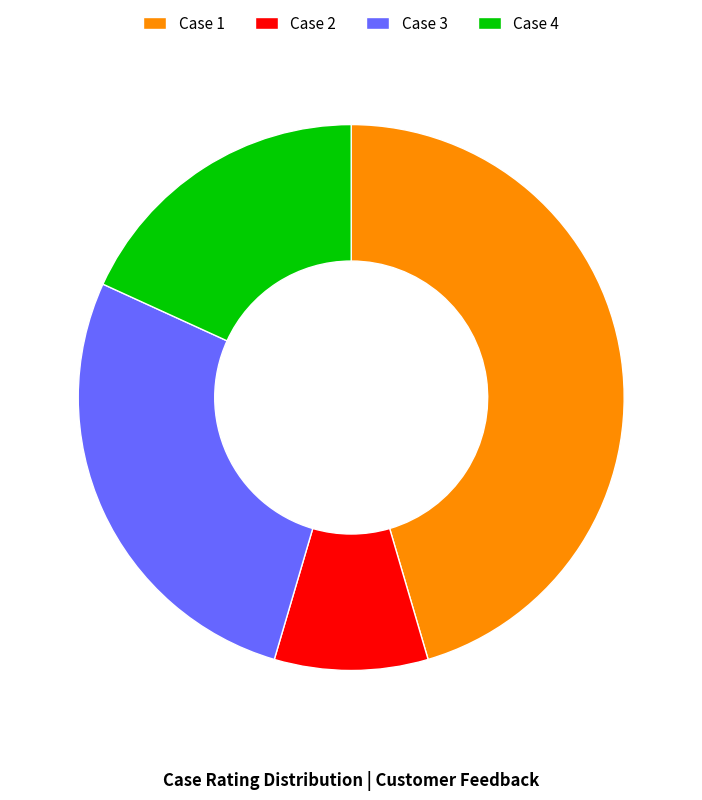

What is the ratio of the value at Case 2 to the value at Case 3?

0.3